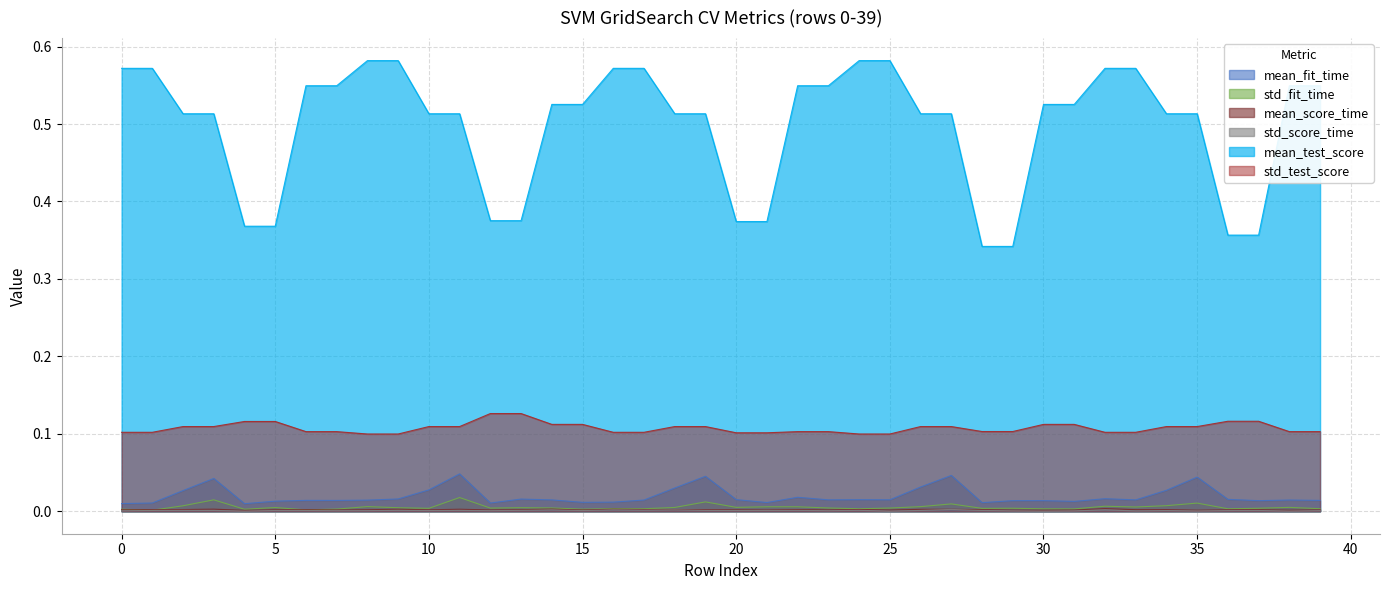

Is it true that std_test_score equals 0.1 at 1?

True